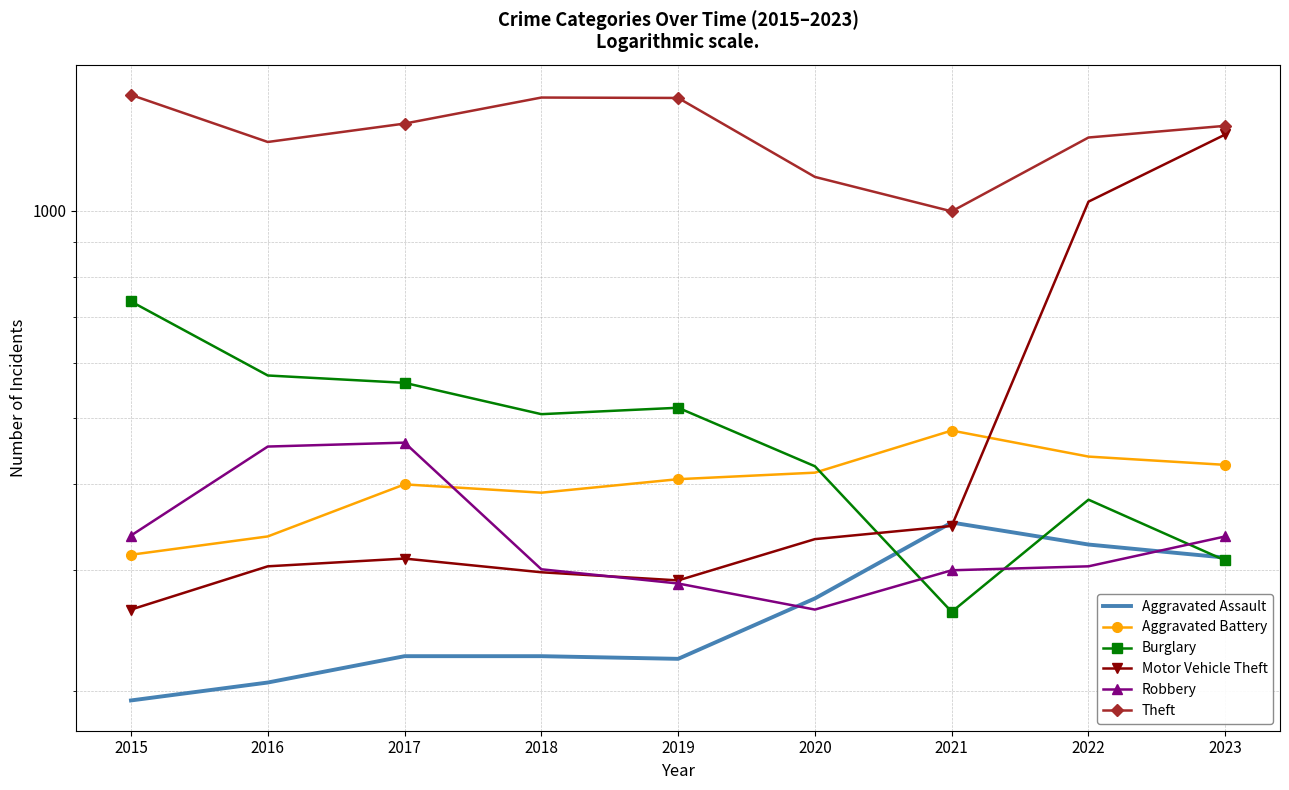

True or false: Theft and Robbery cross at least once.

False